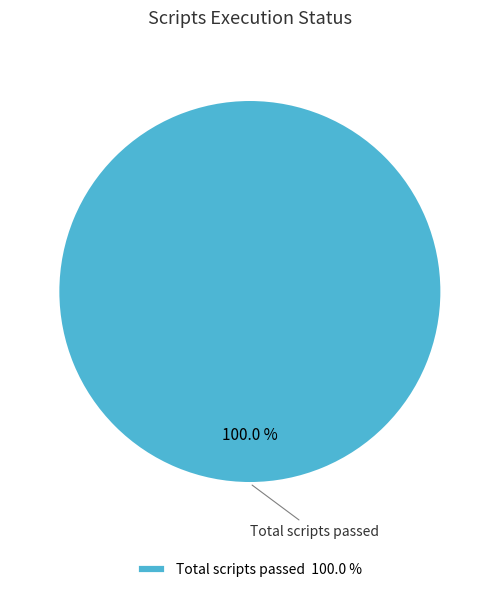

Rank the categories by value from highest to lowest.

Total scripts passed 100.0 %